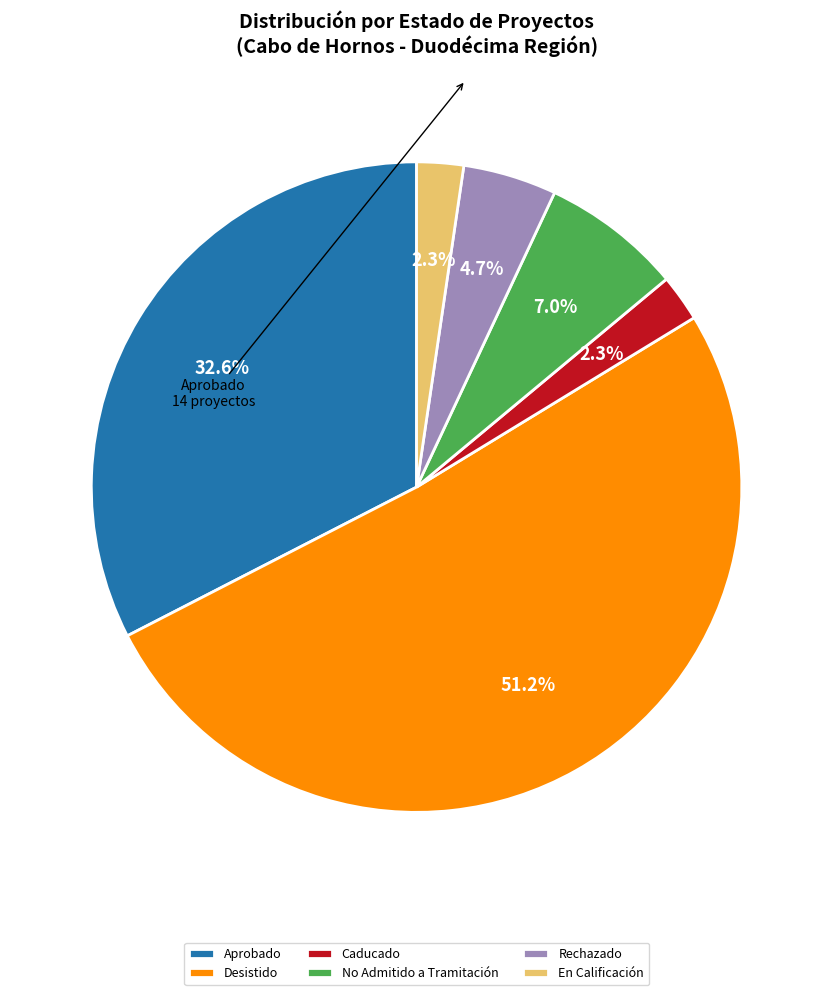

What is the largest slice in the pie chart?

Desistido